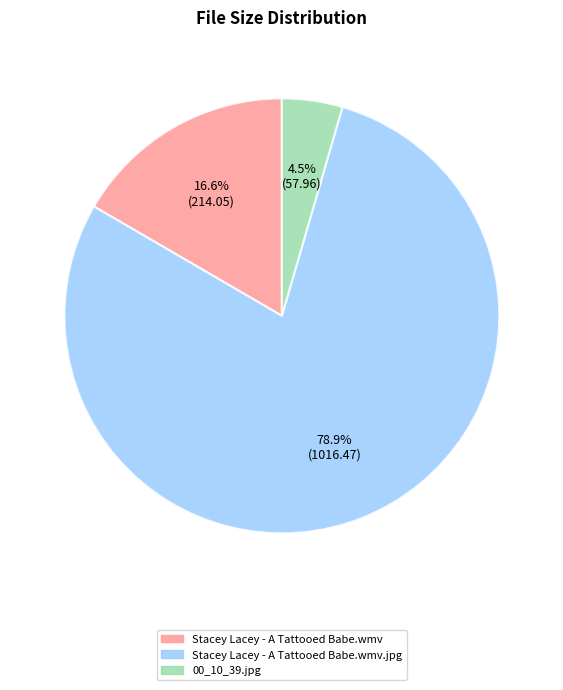

Does 00_10_39.jpg represent more than half of the total?

No